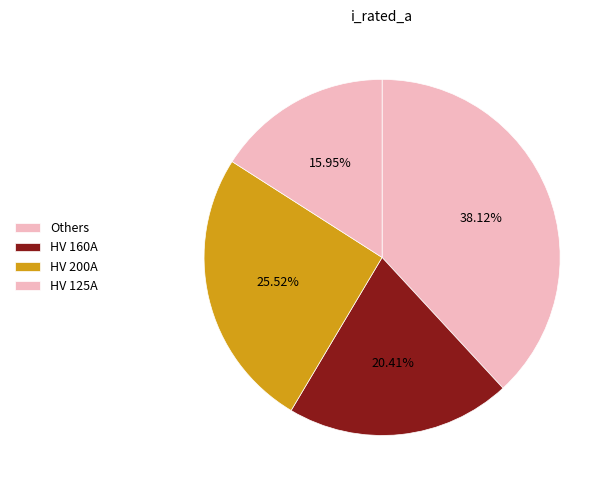

How many slices are in this pie chart?

4